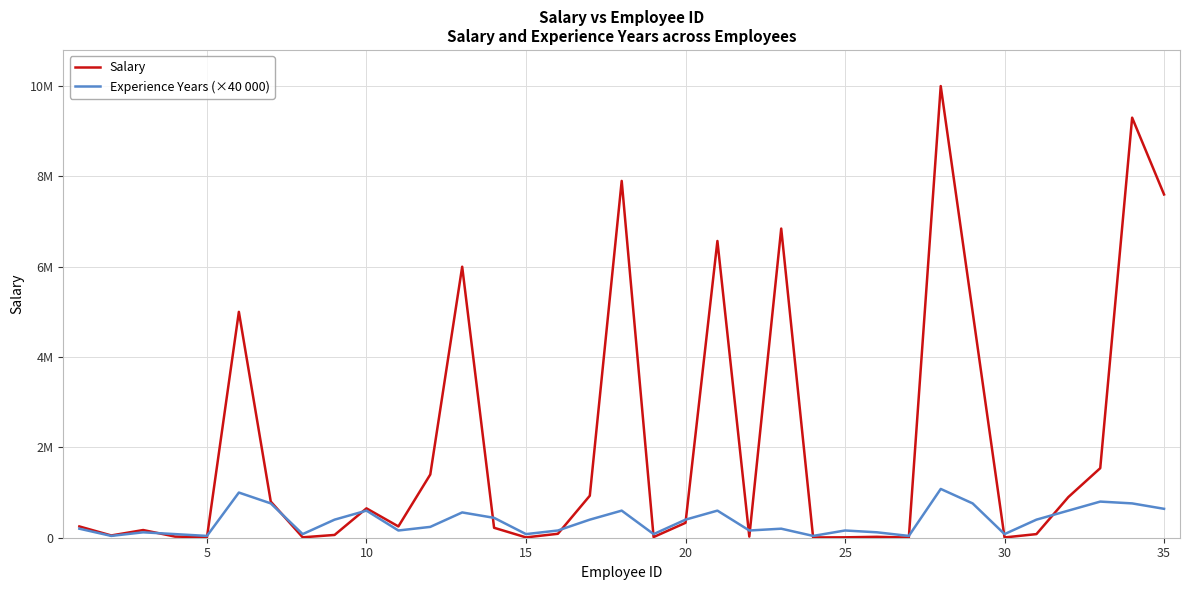

What is the sum of all Salary values?

72070150